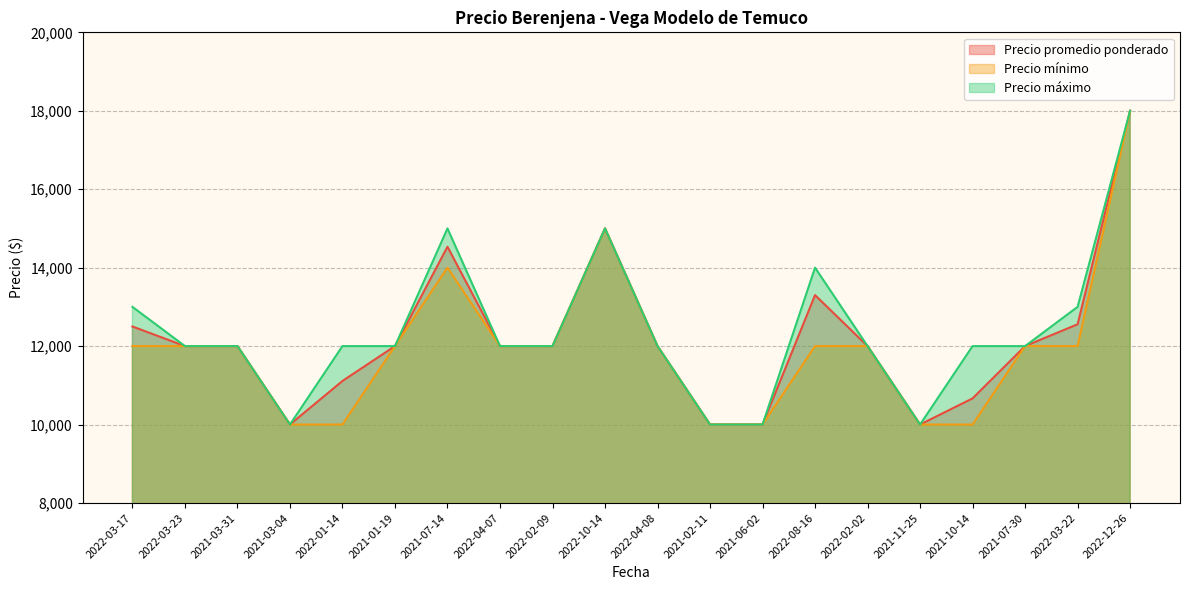

What is the label of the 6th point from the left?

2021-01-19